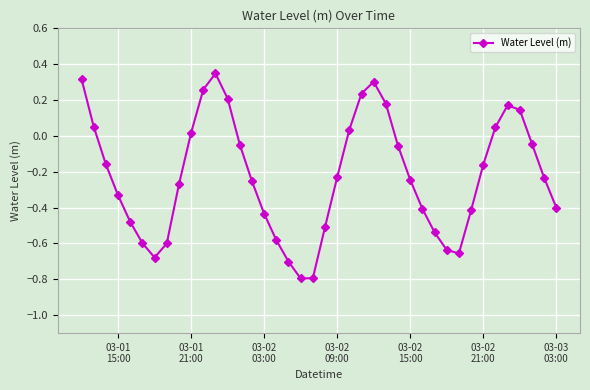

How many points are higher than both their immediate neighbors (excluding endpoints)?

3